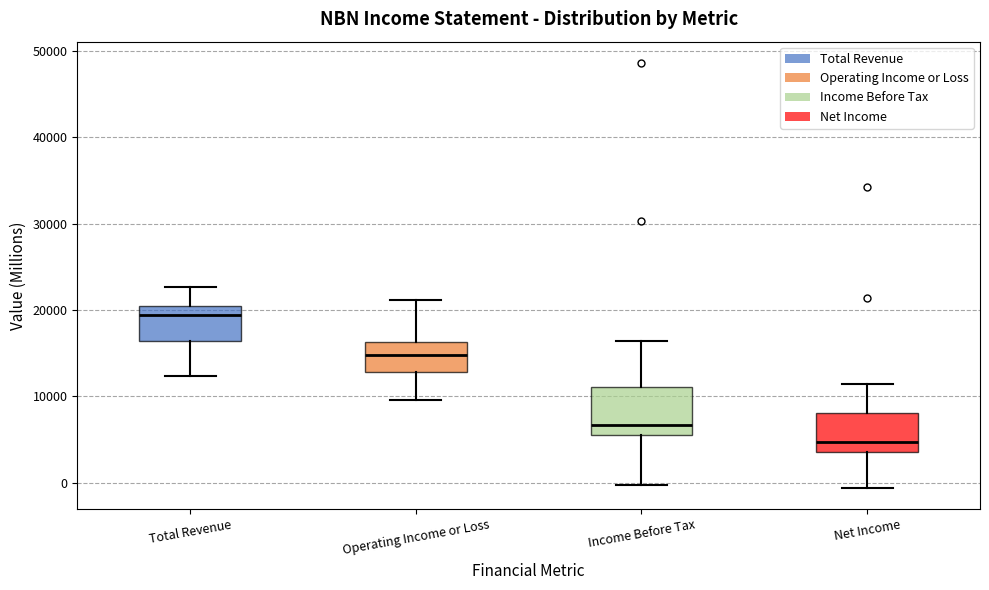

Which box is the tallest, from its lower edge to its upper edge?

Income Before Tax